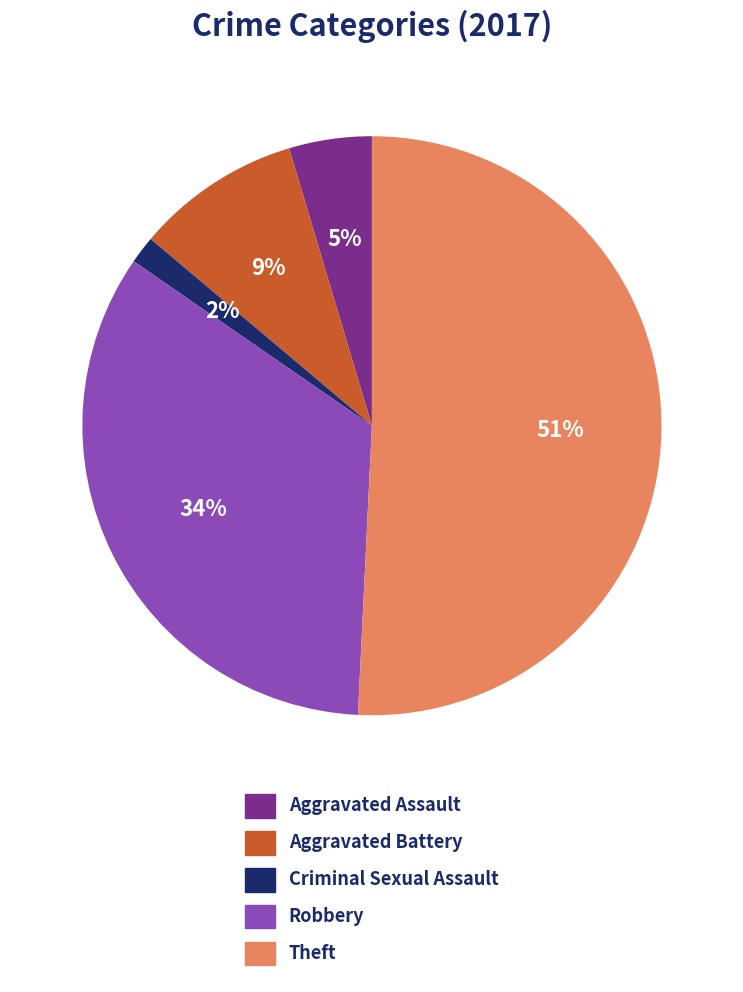

Rank the categories by value from highest to lowest.

Theft, Robbery, Aggravated Battery, Aggravated Assault, Criminal Sexual Assault